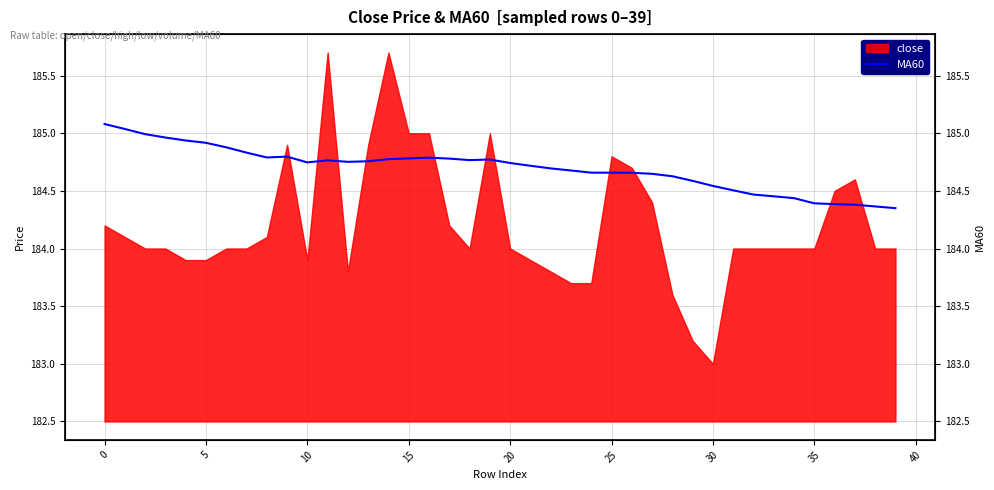

Is it true that the value at 29 is 320.9?

False